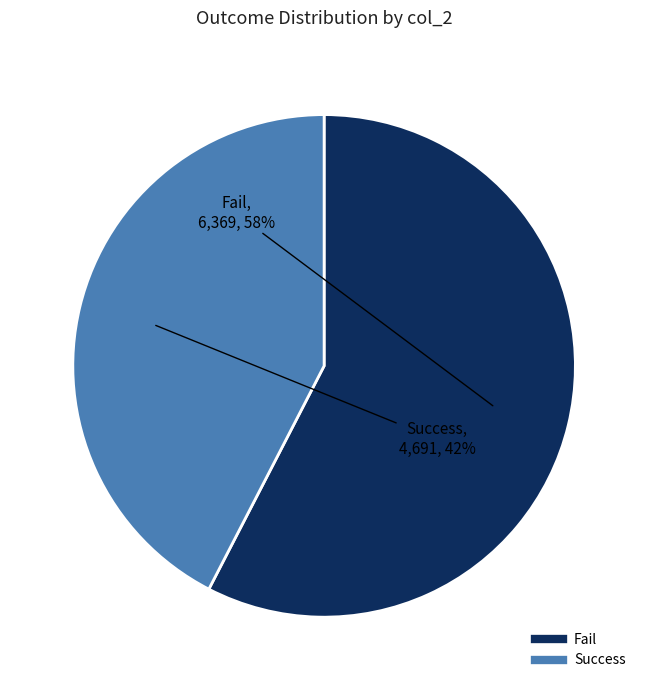

Between Fail and Success, which is larger?

Fail